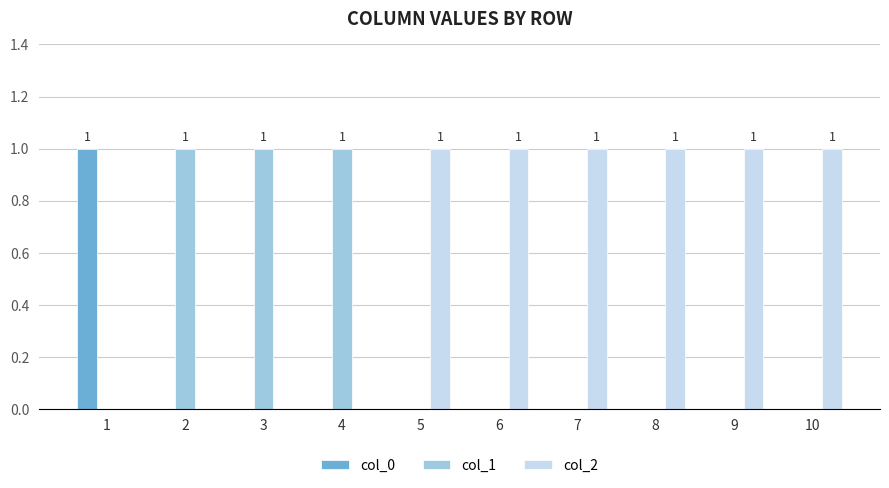

Is it true that col_1 equals 2 at 3?

False